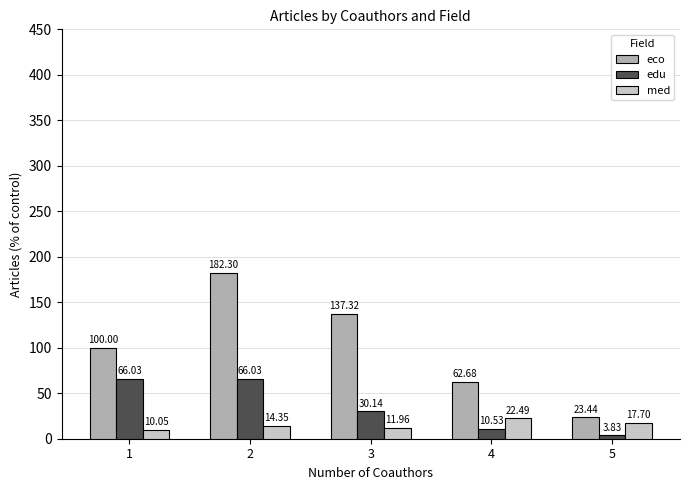

Rank the series by their average value, from lowest to highest.

med, edu, eco